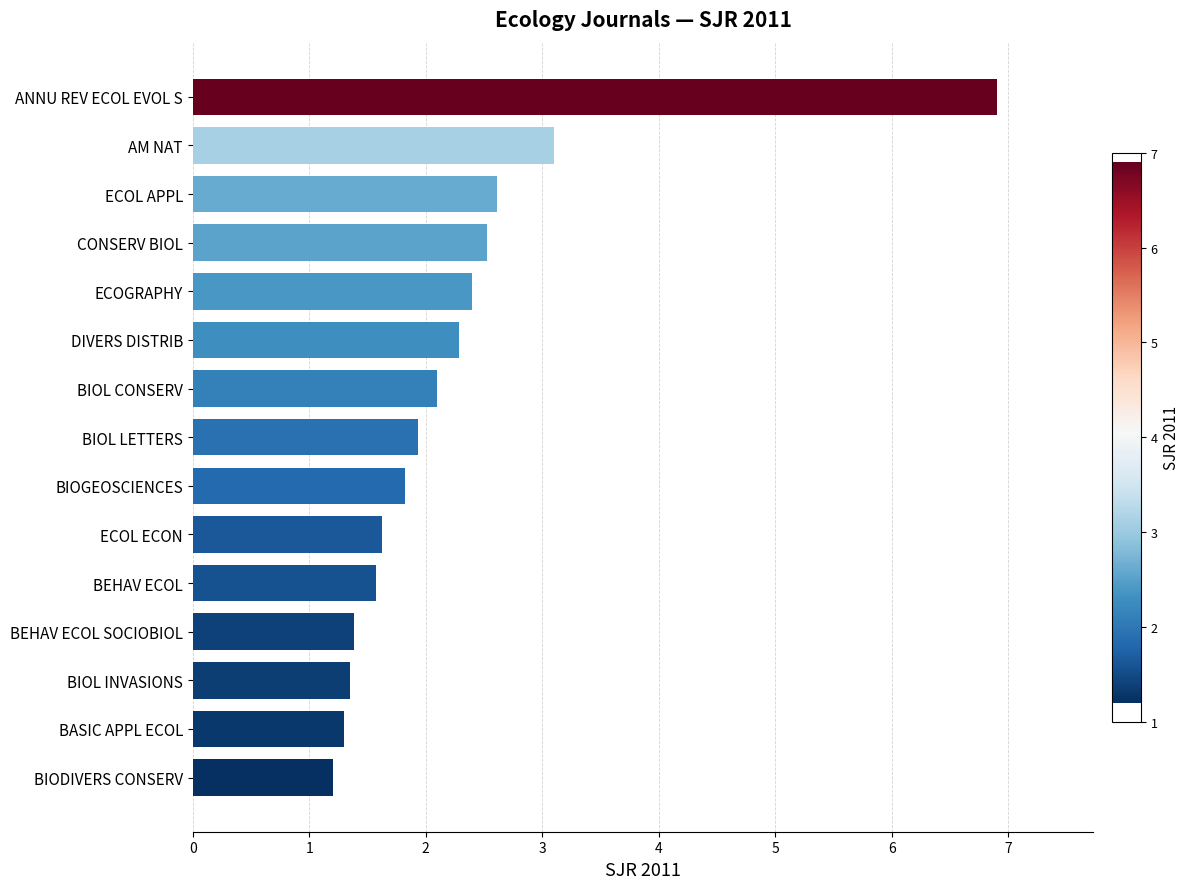

What is the sum of the values at CONSERV BIOL and ECOGRAPHY?

4.9